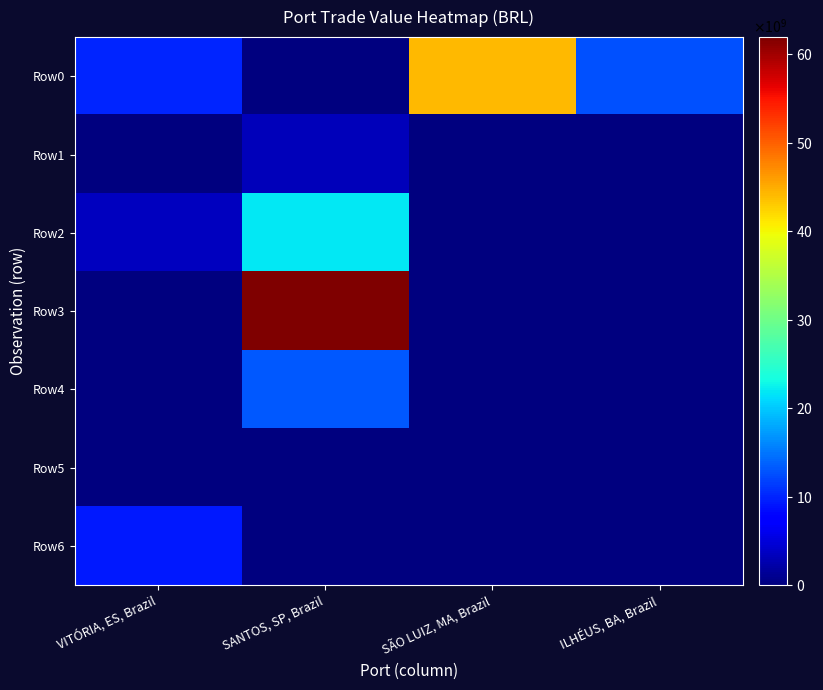

Reading right to left, what are all the values shown in this chart?

Row0: ILHÉUS, BA, Brazil=12827612504.5	SÃO LUIZ, MA, Brazil=44182284390.6	SANTOS, SP, Brazil=0.0	VITÓRIA, ES, Brazil=10129394525.9
Row1: ILHÉUS, BA, Brazil=0.0	SÃO LUIZ, MA, Brazil=0.0	SANTOS, SP, Brazil=3328602635.2	VITÓRIA, ES, Brazil=0.0
Row2: ILHÉUS, BA, Brazil=0.0	SÃO LUIZ, MA, Brazil=0.0	SANTOS, SP, Brazil=21952442665.6	VITÓRIA, ES, Brazil=3414691106.8
Row3: ILHÉUS, BA, Brazil=0.0	SÃO LUIZ, MA, Brazil=0.0	SANTOS, SP, Brazil=61963028633.3	VITÓRIA, ES, Brazil=0.0
Row4: ILHÉUS, BA, Brazil=0.0	SÃO LUIZ, MA, Brazil=0.0	SANTOS, SP, Brazil=13158070277.9	VITÓRIA, ES, Brazil=0.0
Row5: ILHÉUS, BA, Brazil=0.0	SÃO LUIZ, MA, Brazil=0.0	SANTOS, SP, Brazil=0.0	VITÓRIA, ES, Brazil=0.0
Row6: ILHÉUS, BA, Brazil=0.0	SÃO LUIZ, MA, Brazil=0.0	SANTOS, SP, Brazil=0.0	VITÓRIA, ES, Brazil=9313616874.4